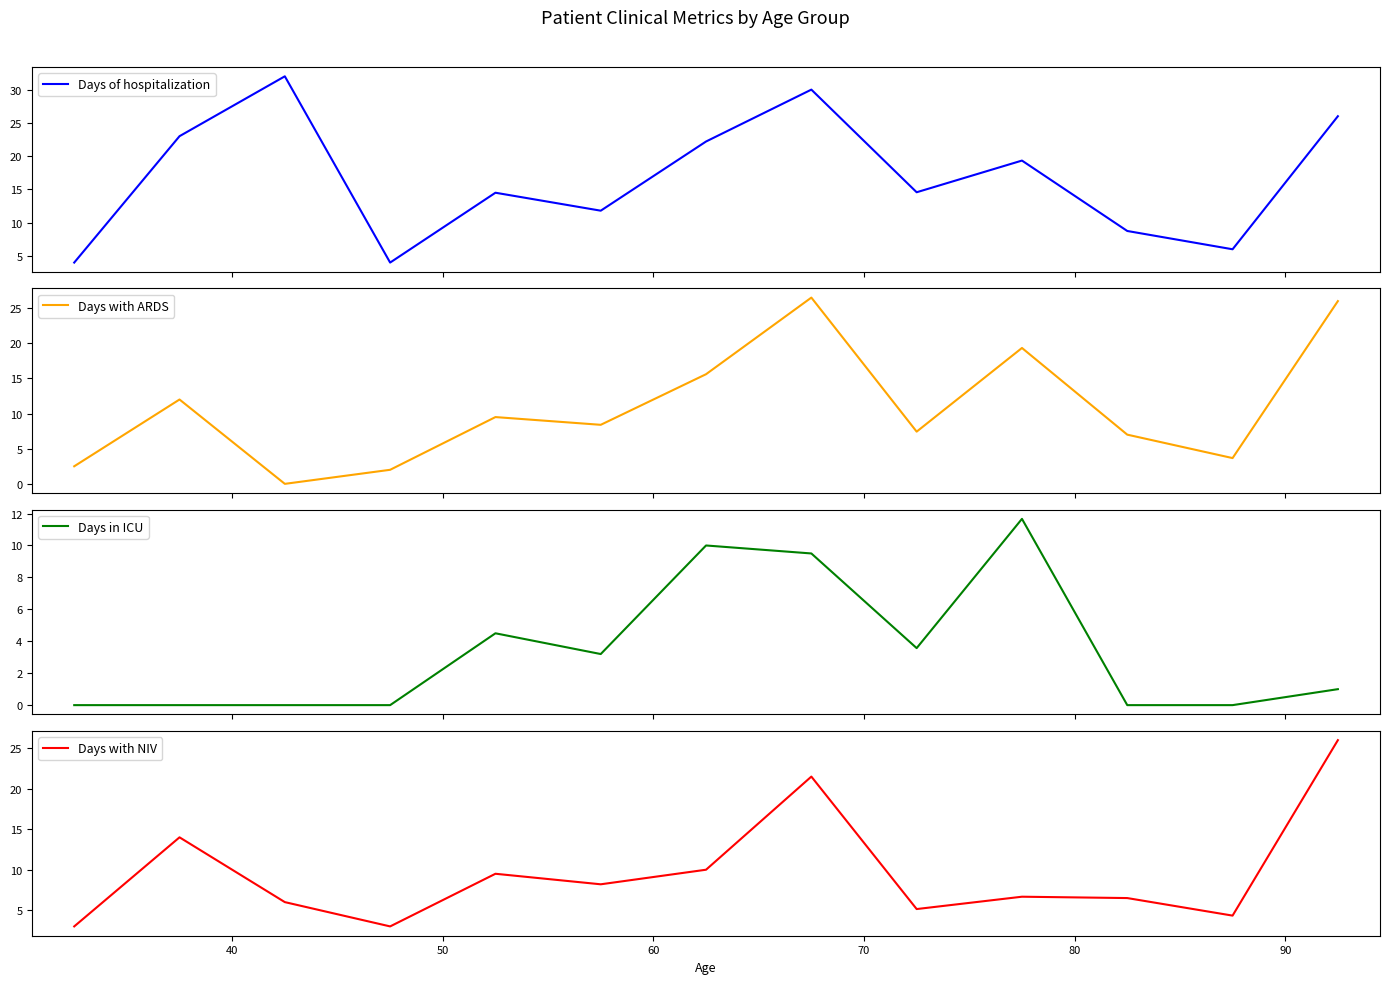

What is the maximum value for Days of hospitalization?

32.0